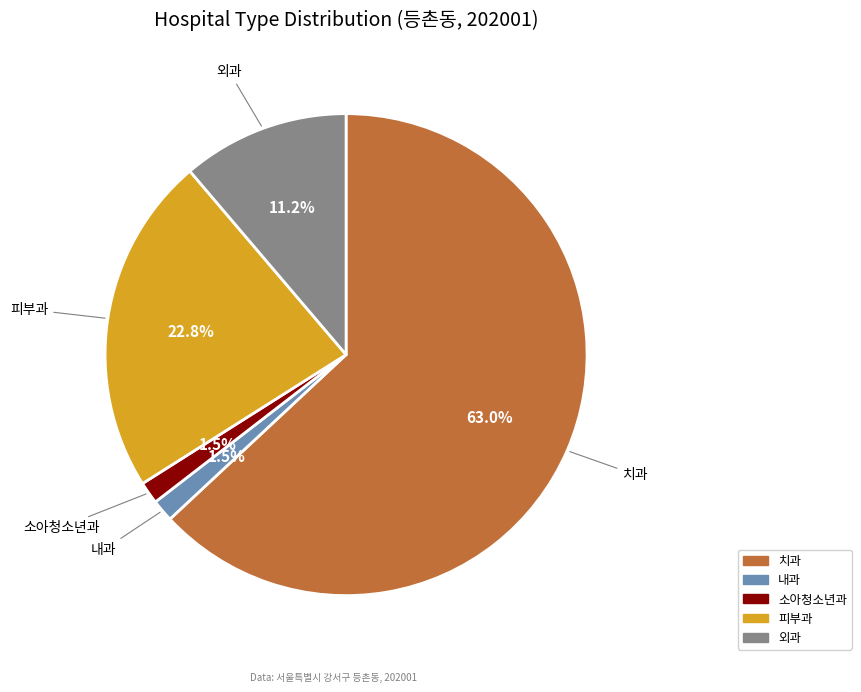

Which category has the biggest portion of the pie?

치과